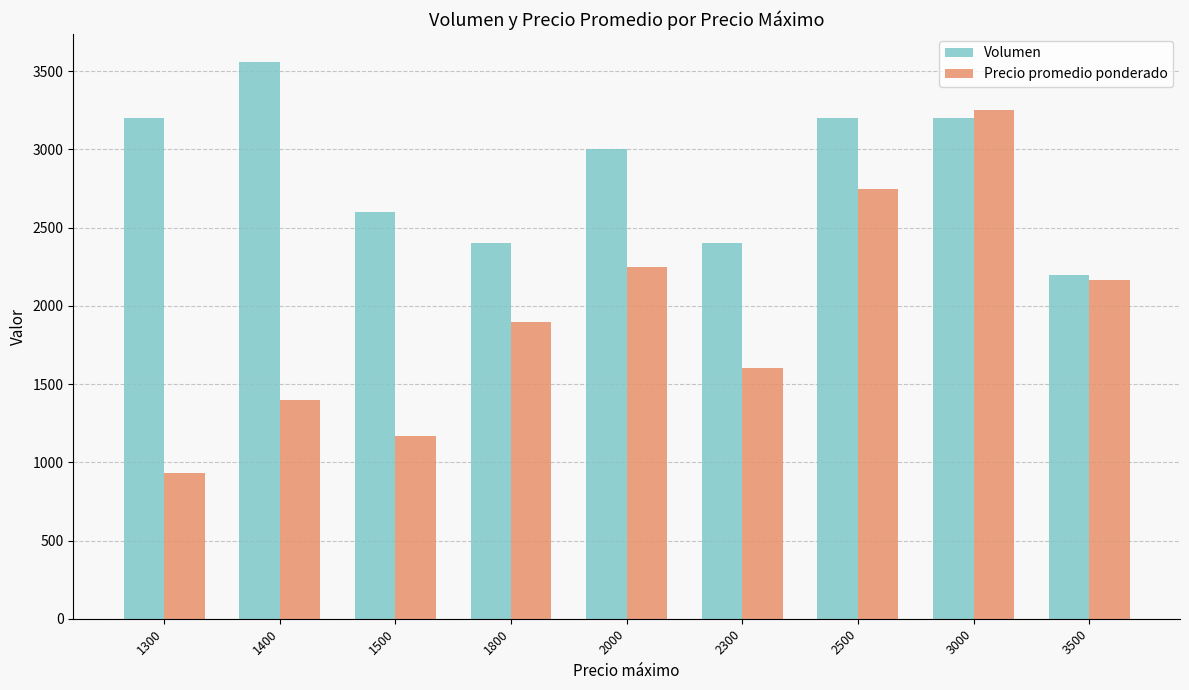

What is the value of the Volumen bar at the 4th from the left?

2400